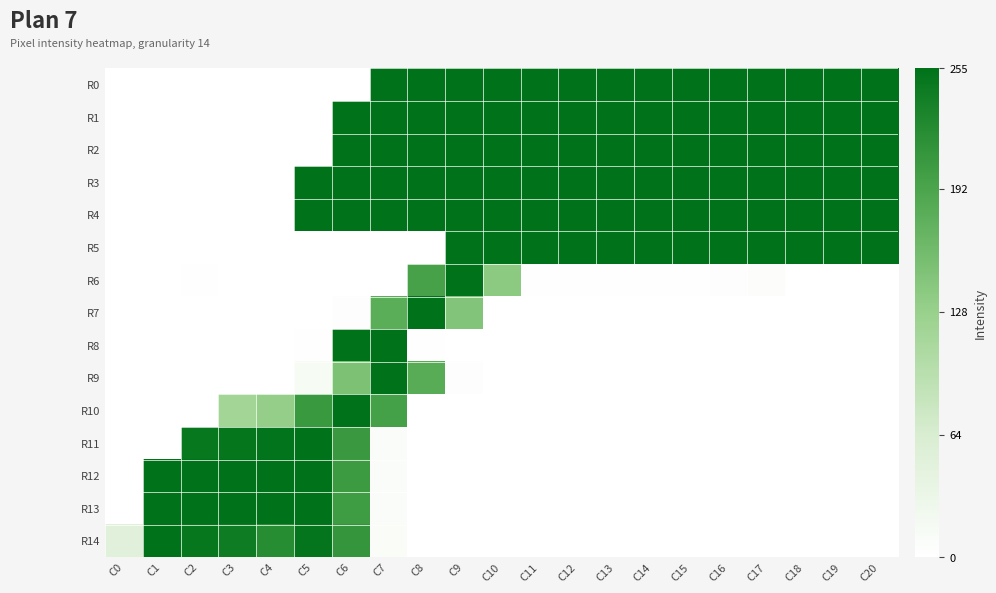

What is the difference between the highest and lowest values at C7?

255